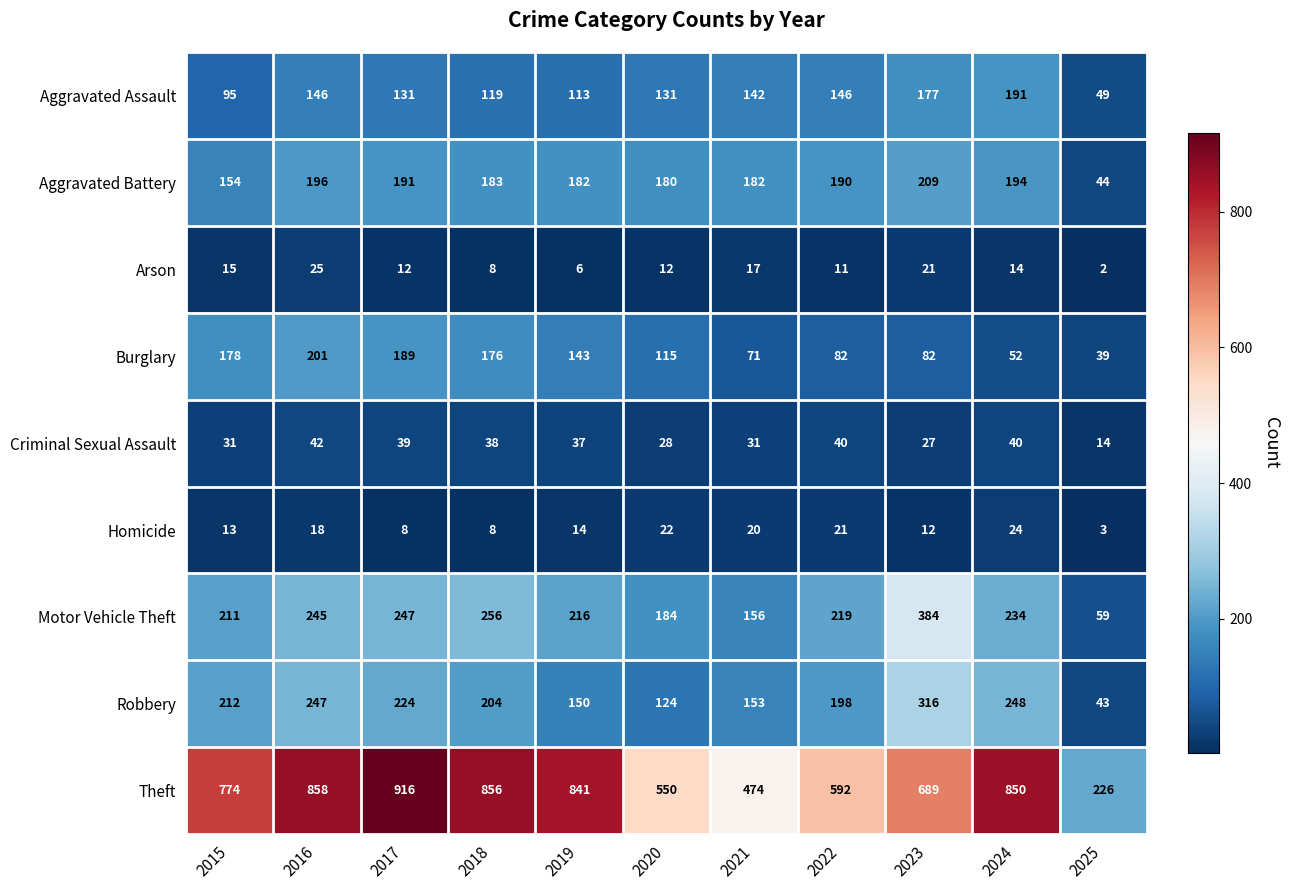

Which series changed the most between 2015 and 2021?

Theft